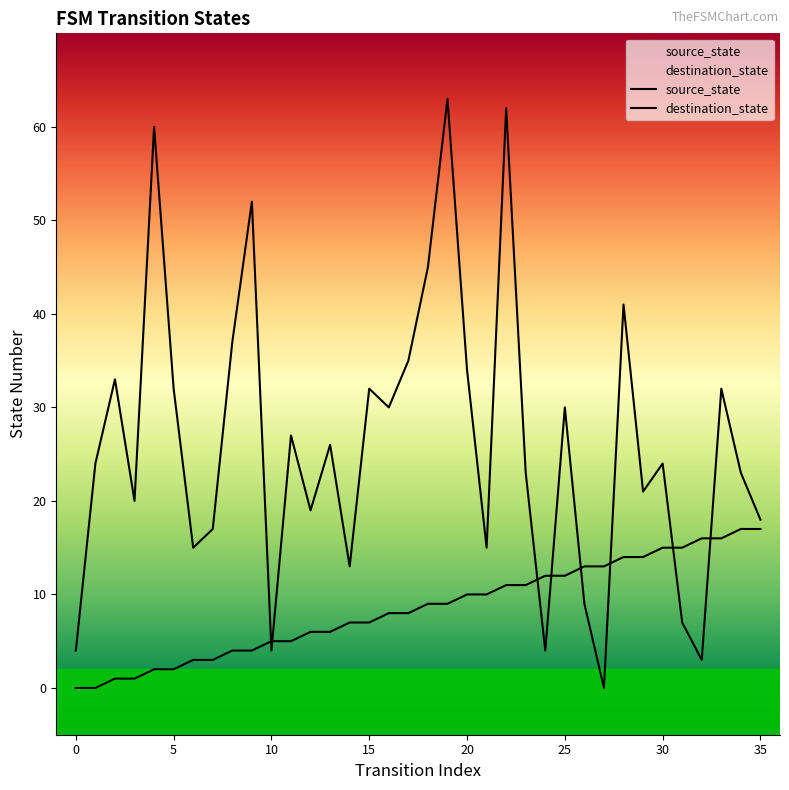

Does the chart display data point markers on the line(s)?

No